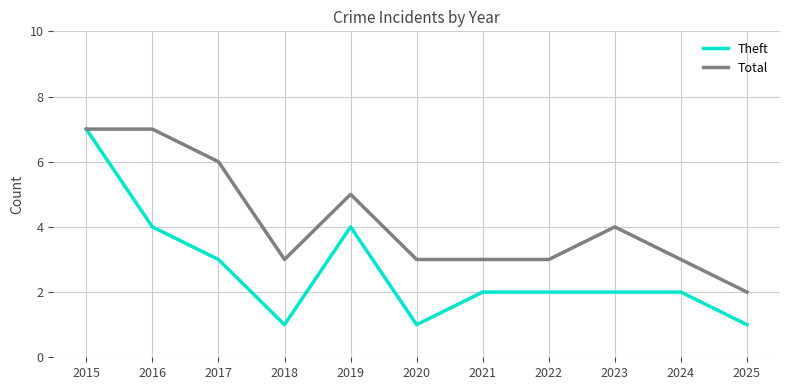

What are all the series names shown in the legend?

Theft, Total